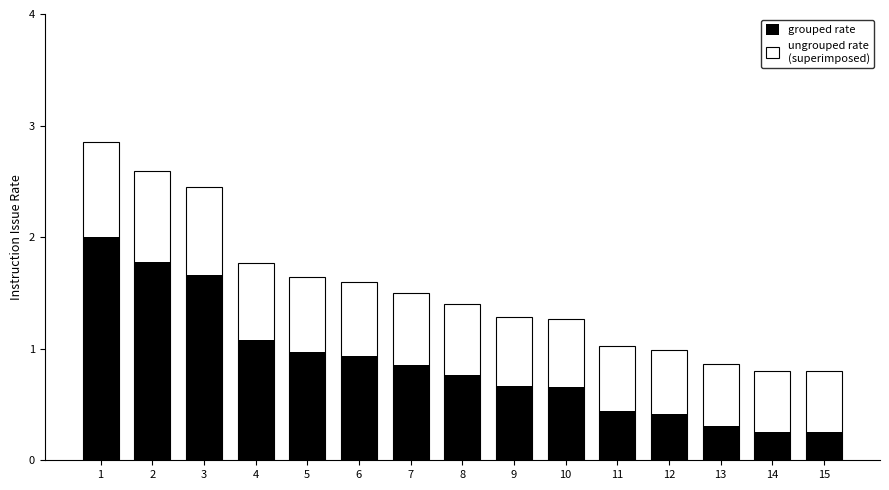

Rank the series at 7 from lowest to highest value.

grouped rate, ungrouped rate
(superimposed)